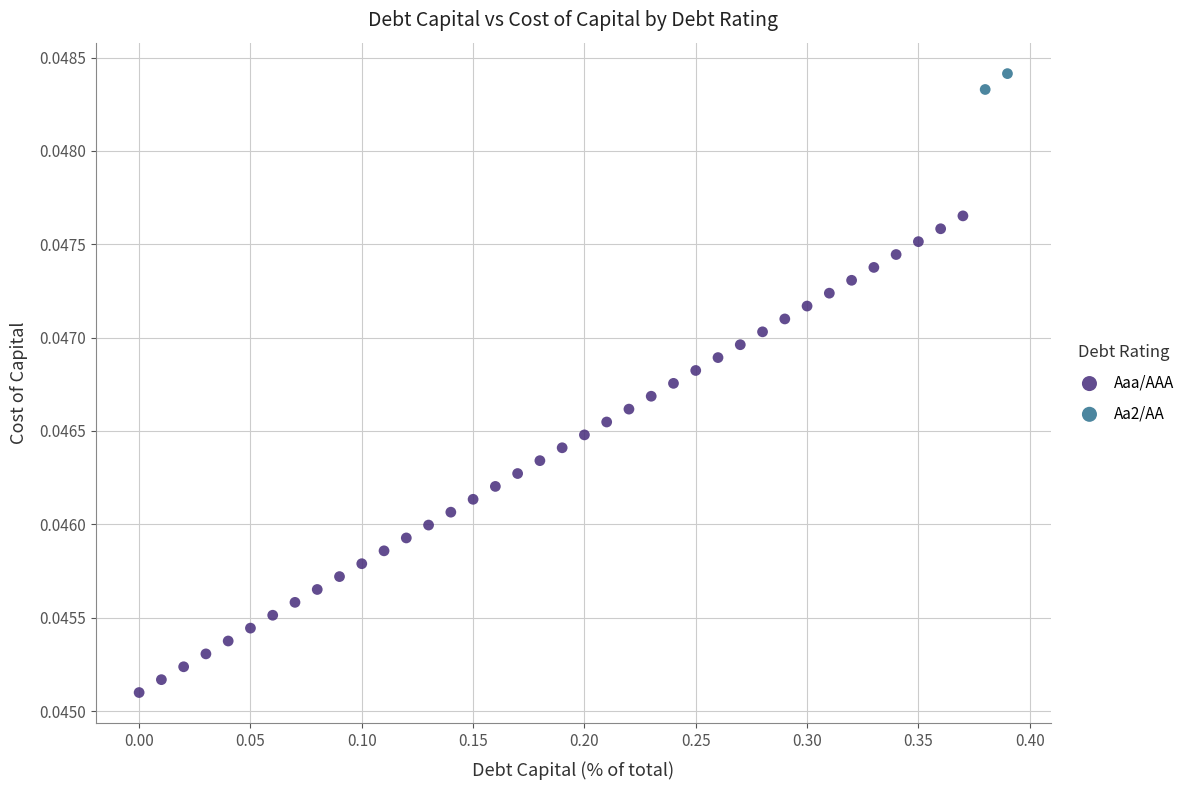

What are all the series names shown in the legend?

Aaa/AAA, Aa2/AA